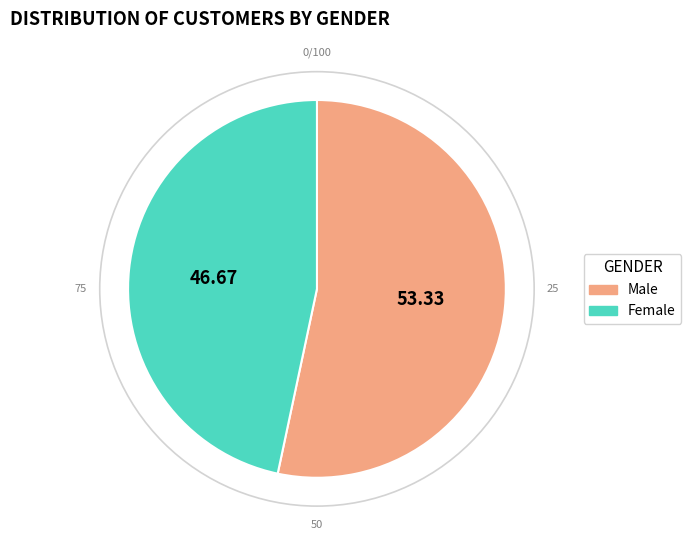

Rank the categories by value from lowest to highest.

Female, Male